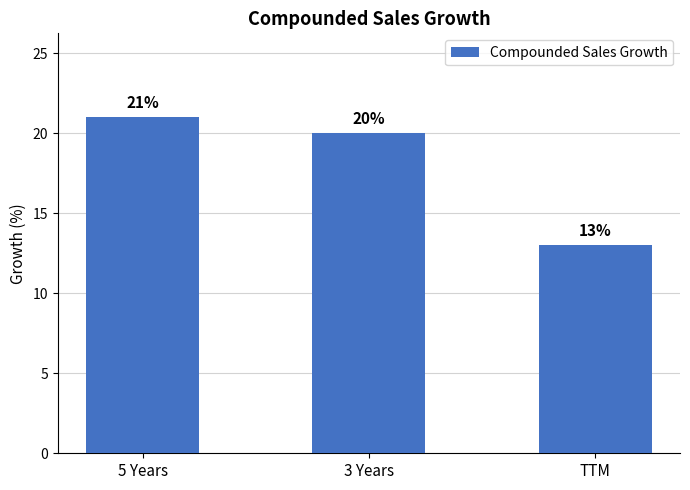

Reading right to left, extract all data points from this chart.

13	20	21